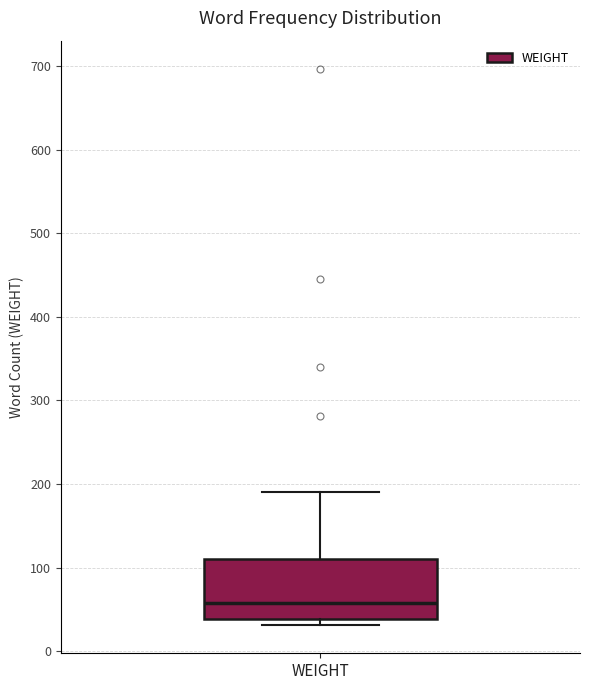

Read this box plot against the y-axis: the position of the median line, the range covered by the box, and the ends of both whiskers. The values are not printed on the chart, so give them approximately, as read against the axis.

median 60, box 40 to 110, whiskers 30 to 190